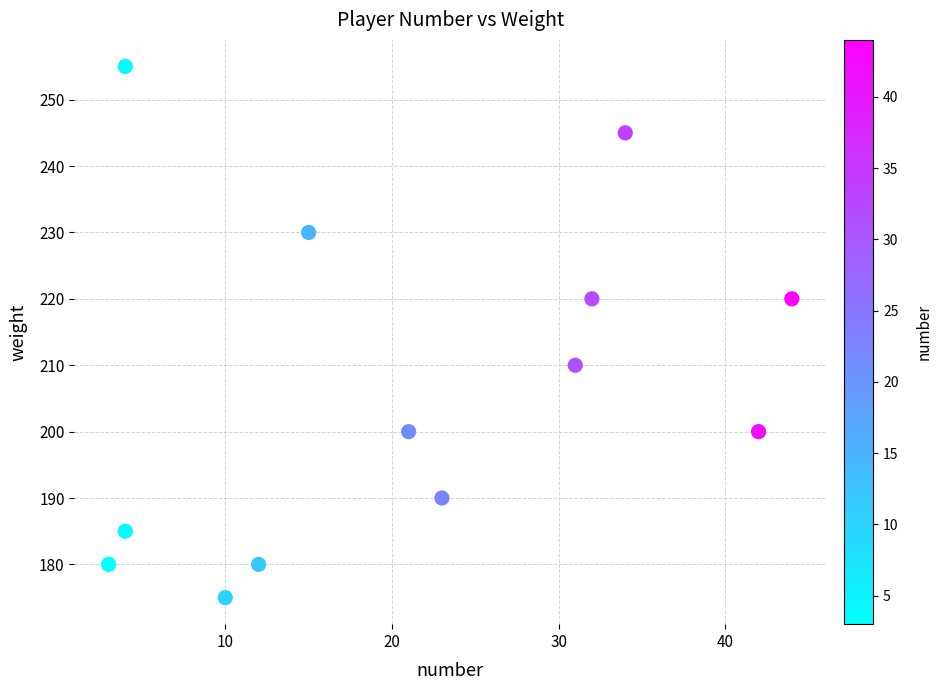

What is the range of Y values (max minus min)?

80